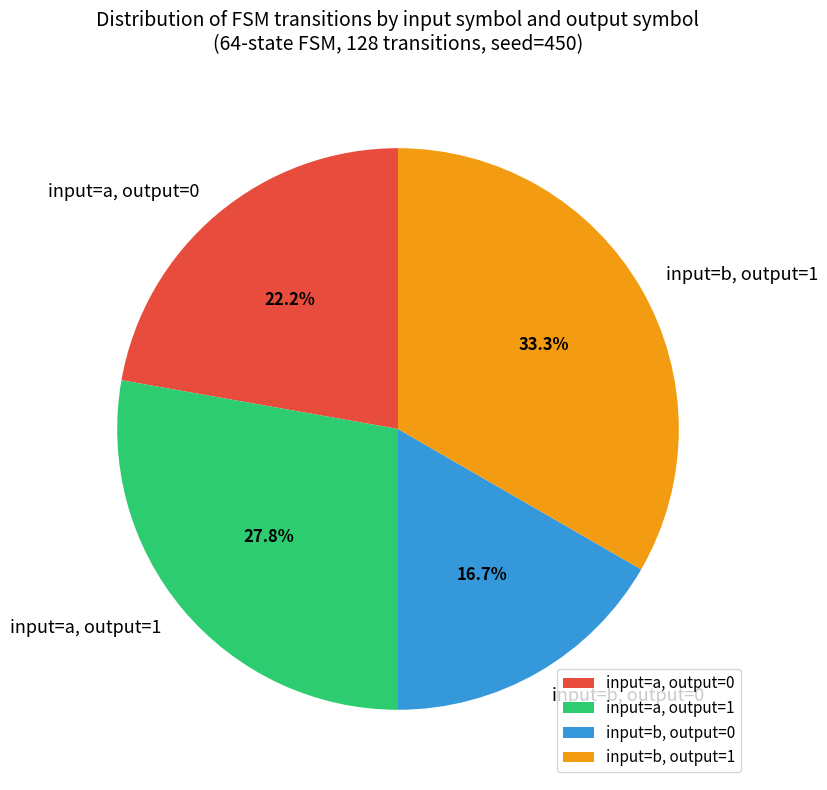

Between input=b, output=0 and input=a, output=1, which is larger?

input=a, output=1